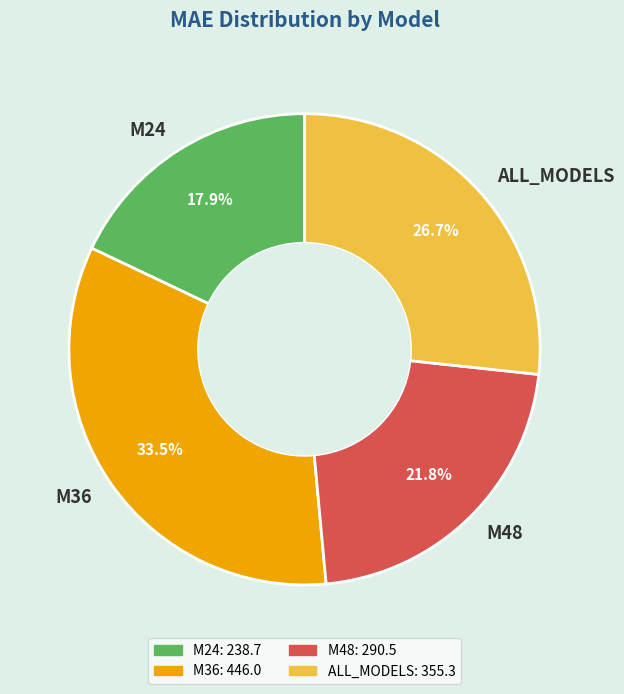

How many slices are in this pie chart?

4